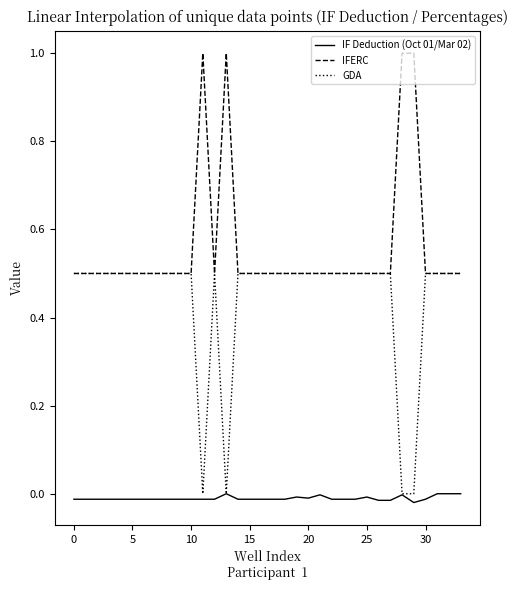

What are all the series names shown in the legend?

IF Deduction (Oct 01/Mar 02), IFERC, GDA